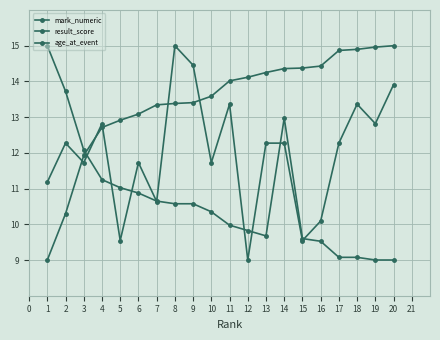

Count the number of data series in this chart.

3